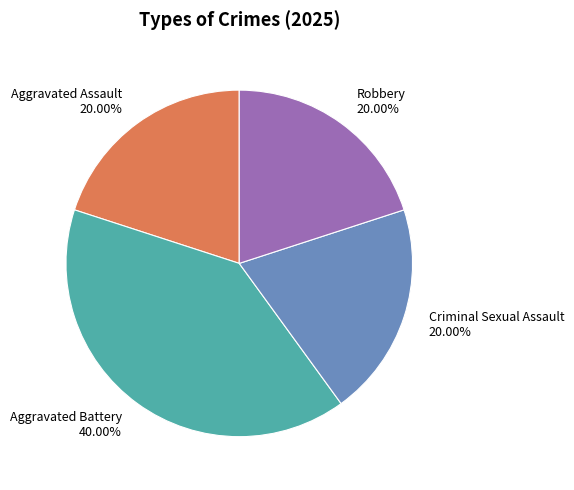

Does Robbery account for over 50% of the chart?

No